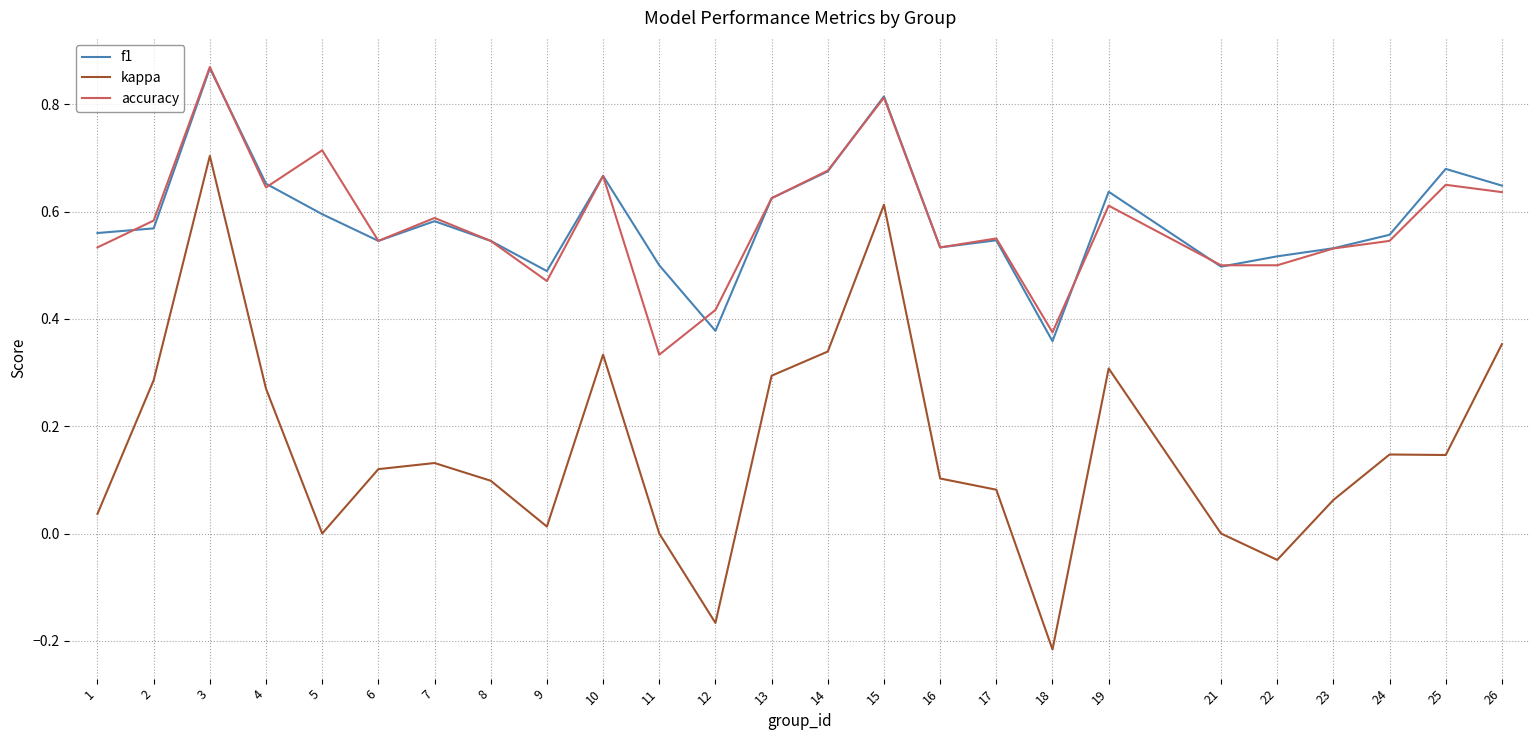

At which category is the sum across all series the highest?

3